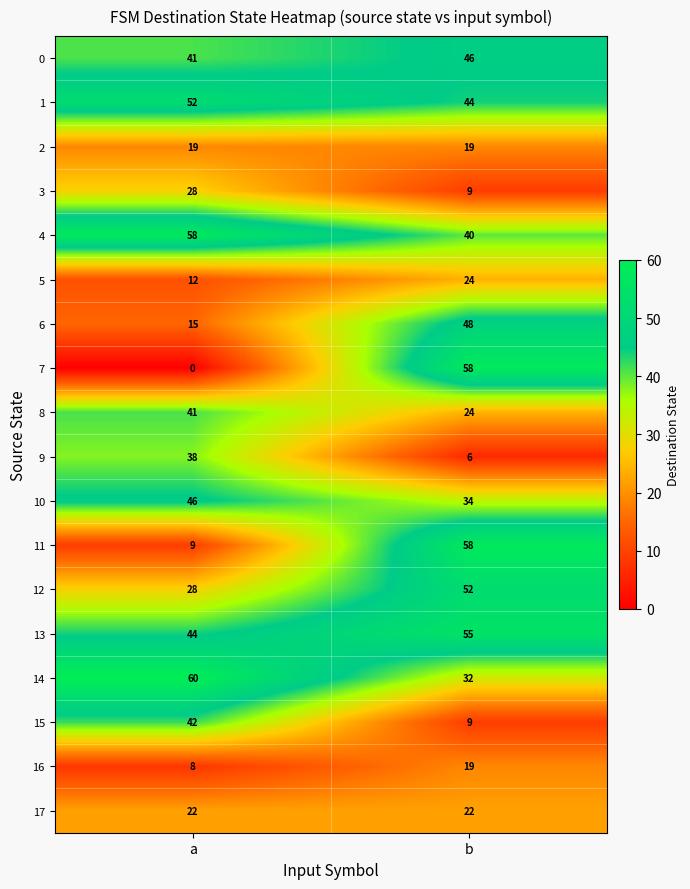

Which series has the largest total across all categories?

13